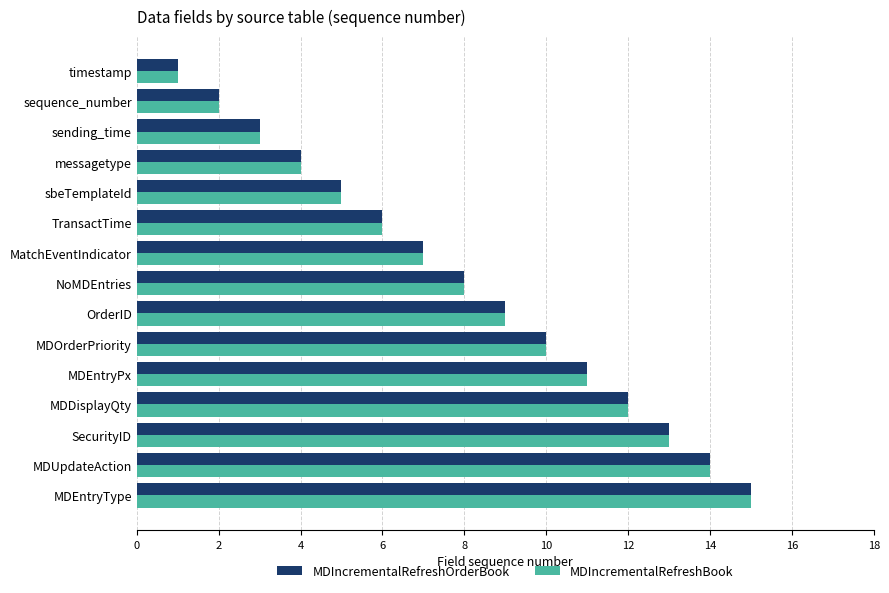

Is the value of MDIncrementalRefreshOrderBook at OrderID greater than the value of MDIncrementalRefreshBook at TransactTime?

Yes